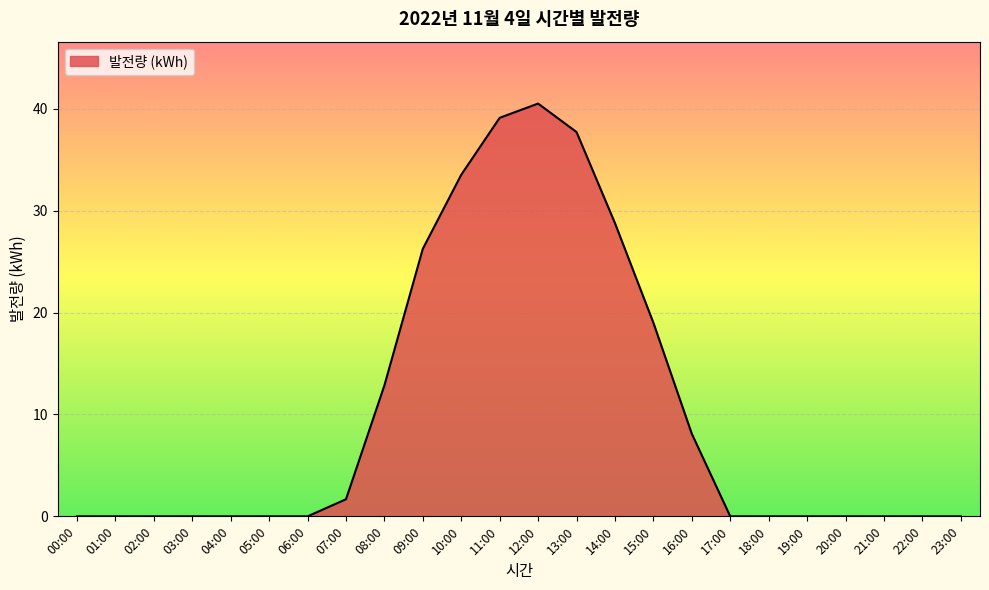

At which label is the value closest to 20?

15:00